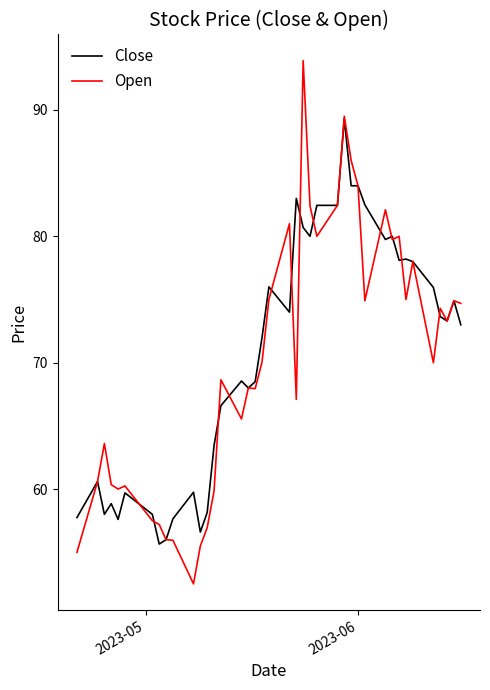

List the series in order of their overall mean, highest first.

Close, Open